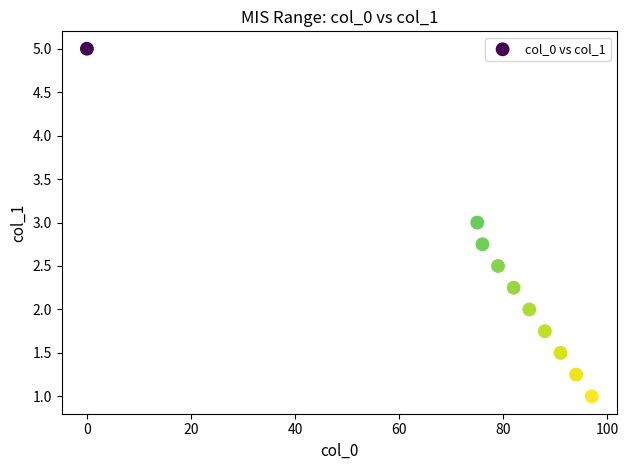

What is the range of Y values (max minus min)?

4.0